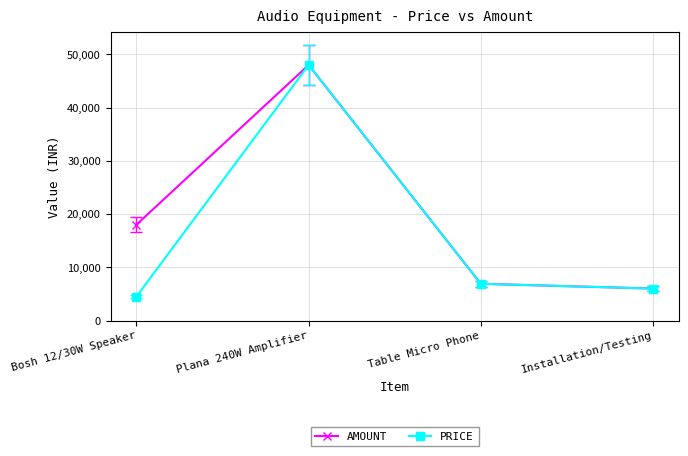

True or false: PRICE has more than 1 points higher than both neighbors.

False